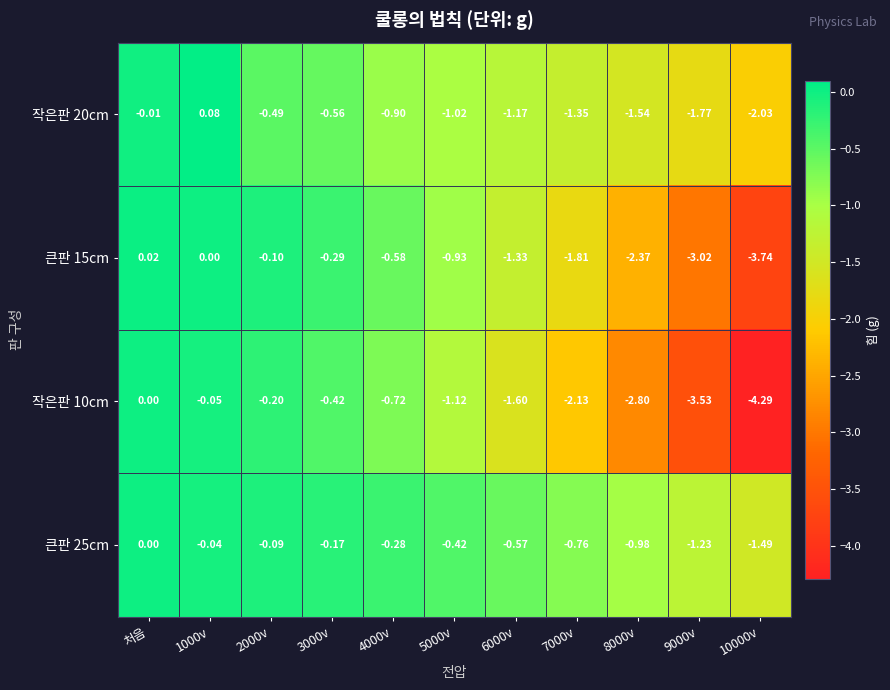

Where is 작은판 20cm nearest to the value 0?

처음